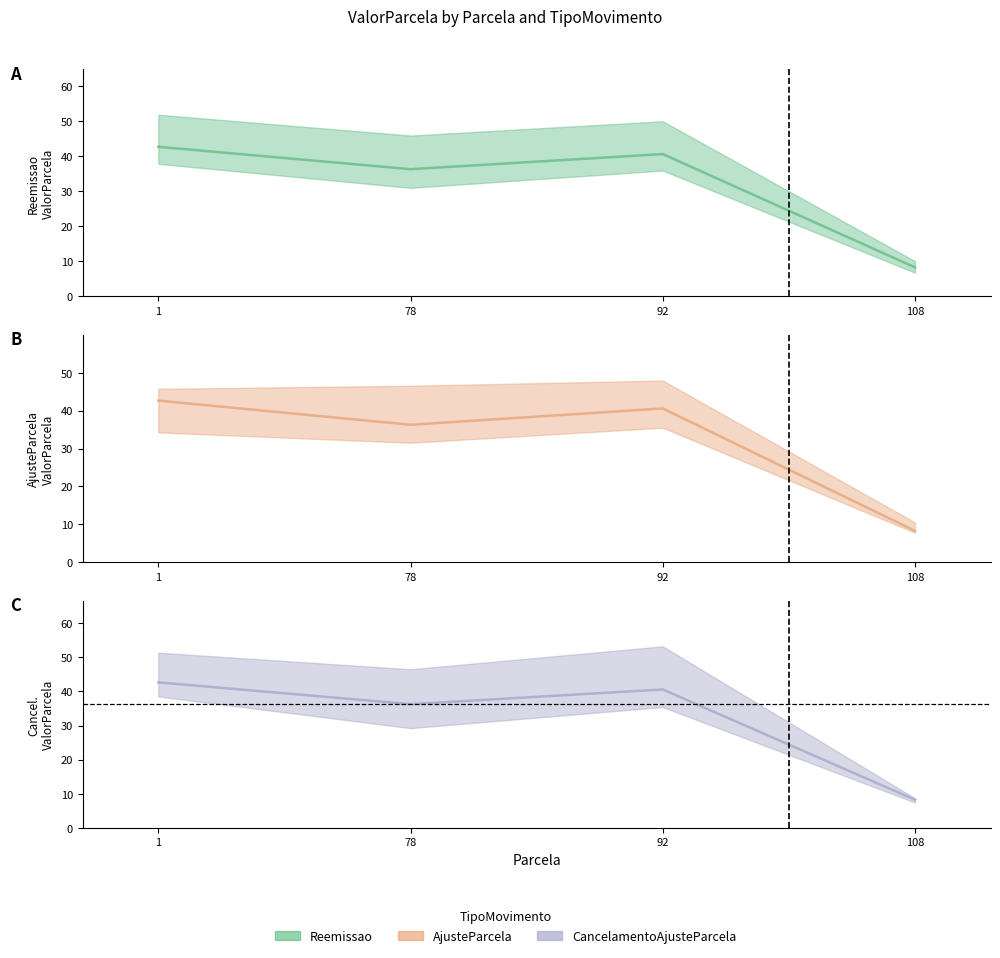

What is the value of the AjusteParcela (mean) point at the 2nd from the left?

36.3